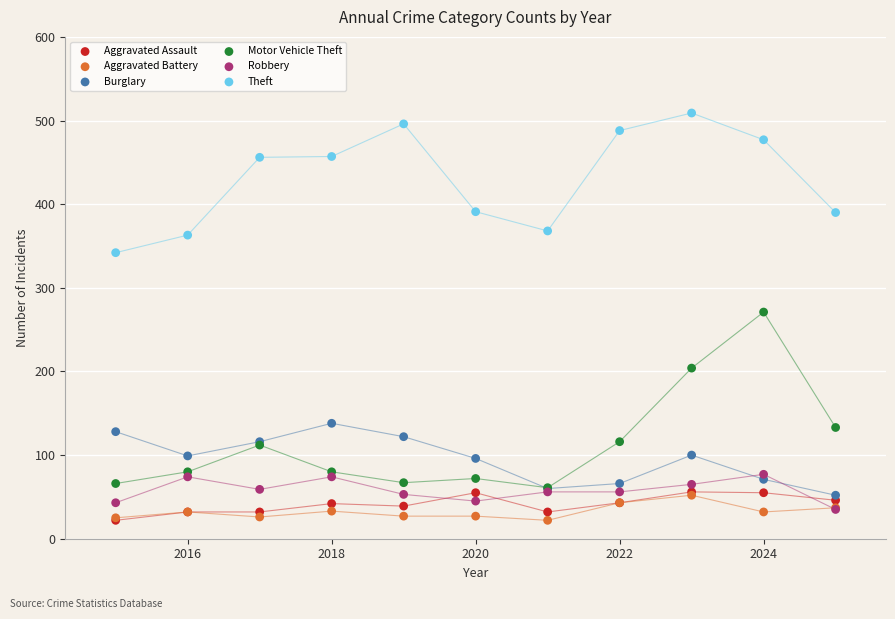

Across all series, what Y value is closest to 265?

271